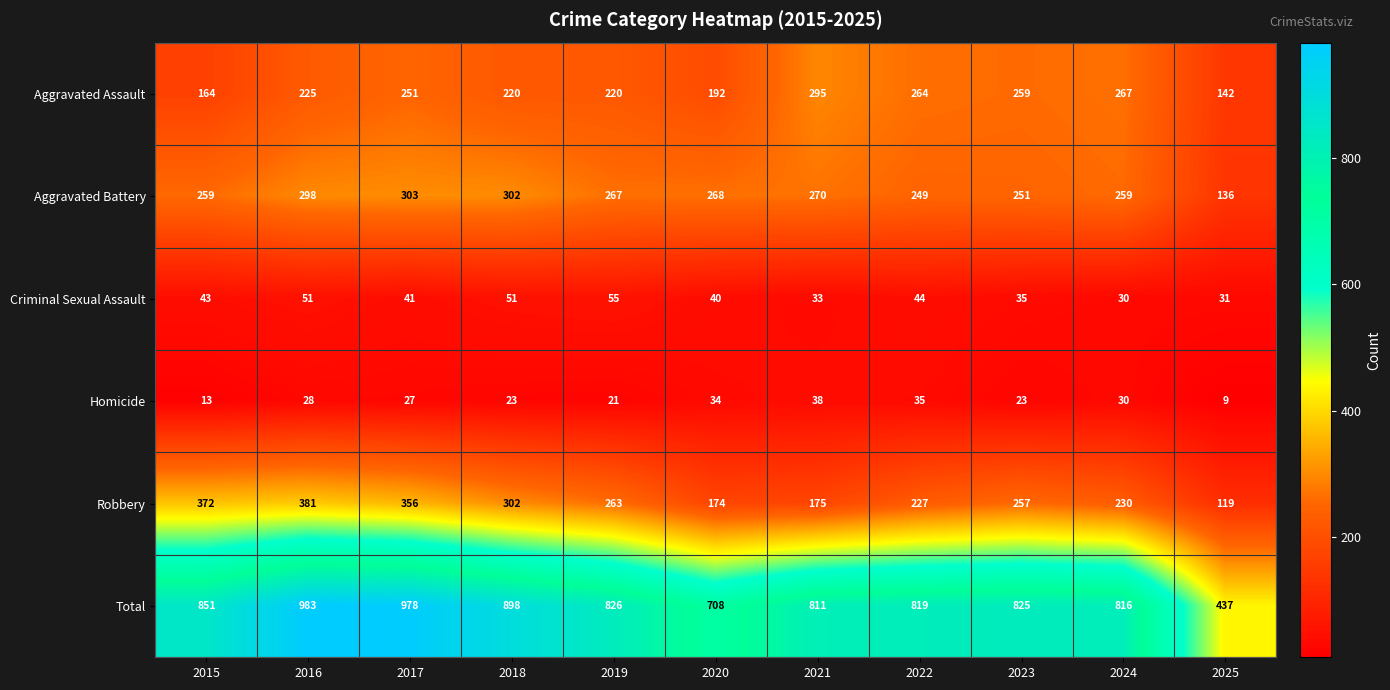

What is the average value of the Robbery series?

260